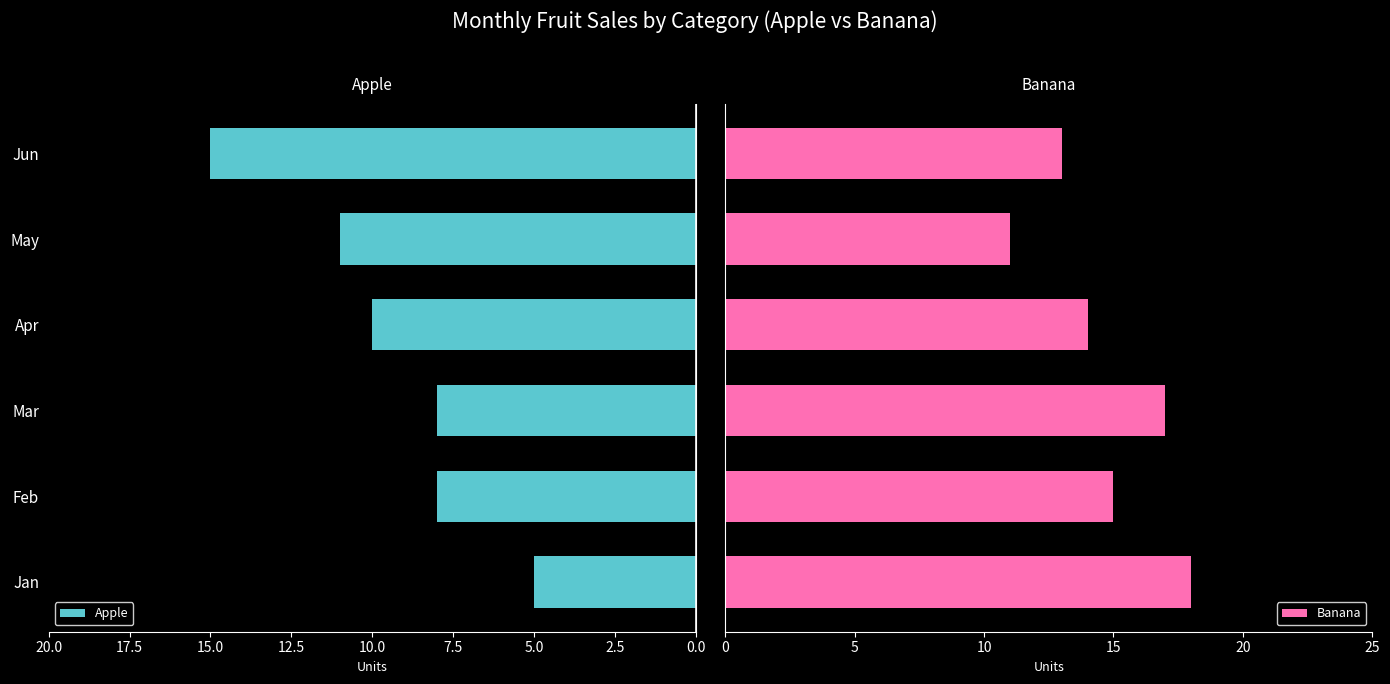

The Apple series shows 3 at Jan. True or false?

False